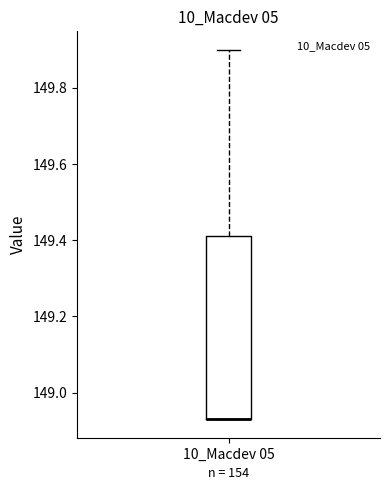

Transcribe this box plot: give where the median line is, the range the box spans, and where the two whiskers end, as read against the y-axis. The values are not printed on the chart, so give them approximately, as read against the axis.

median 148.94 (drawn on the box's lower edge), box 148.94 to 149.42, whiskers 148.94 to 149.90